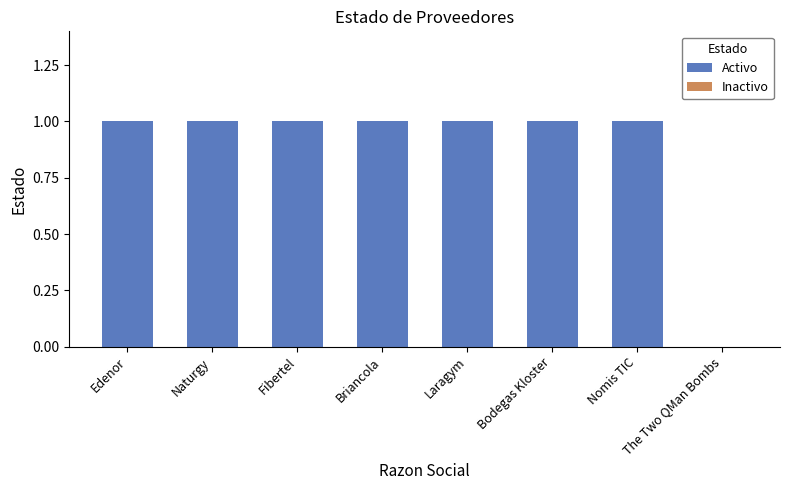

What are all the series names shown in the legend?

Activo, Inactivo